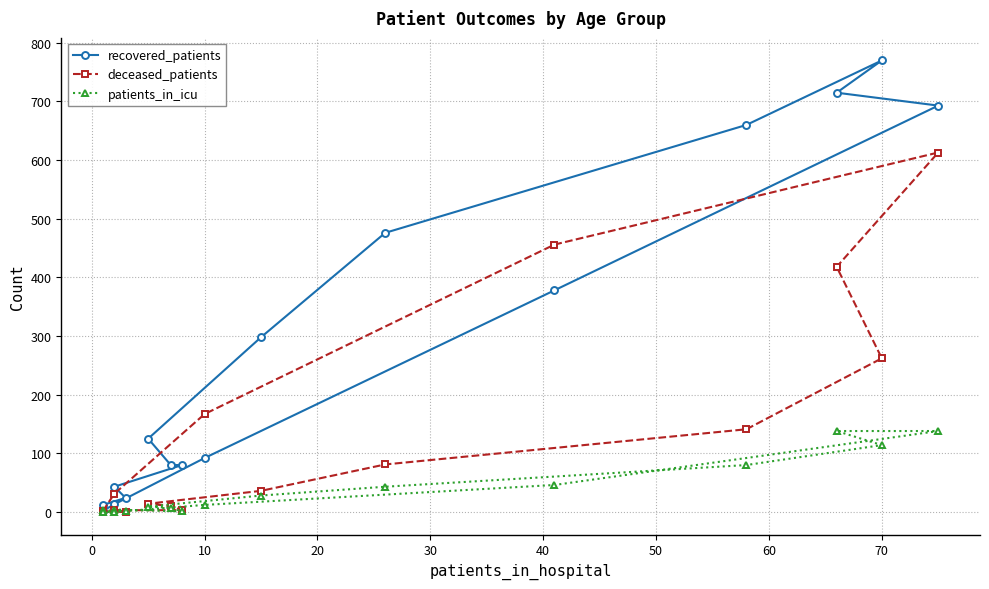

What is the average value of the recovered_patients series?

279